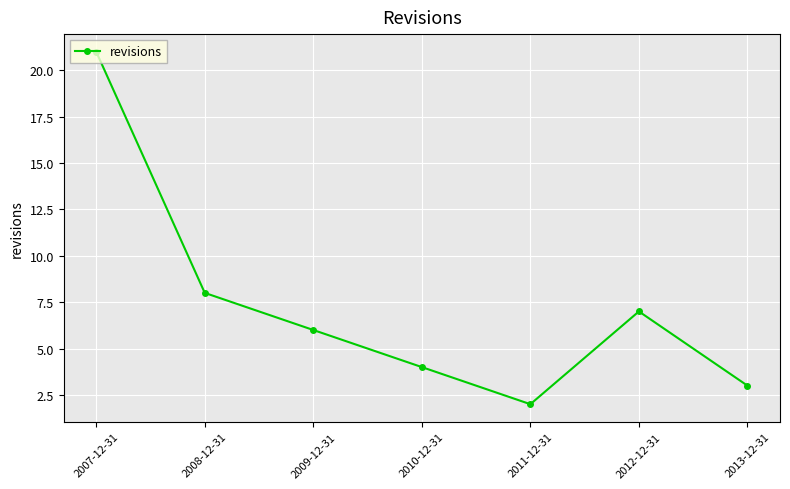

What is the ratio of the value at 2012-12-31 to the value at 2007-12-31?

0.3